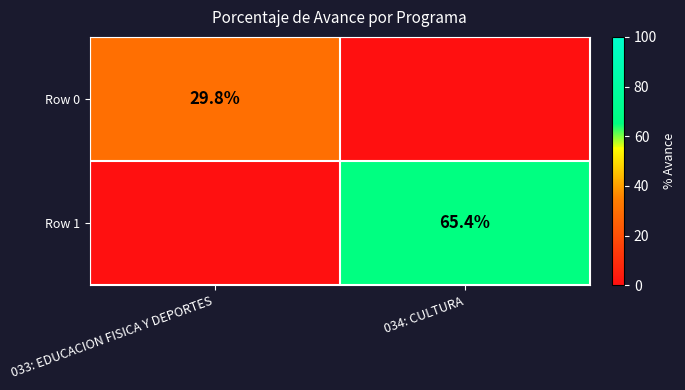

True or false: Row 1 has a value of 42.9 at 034: CULTURA.

False